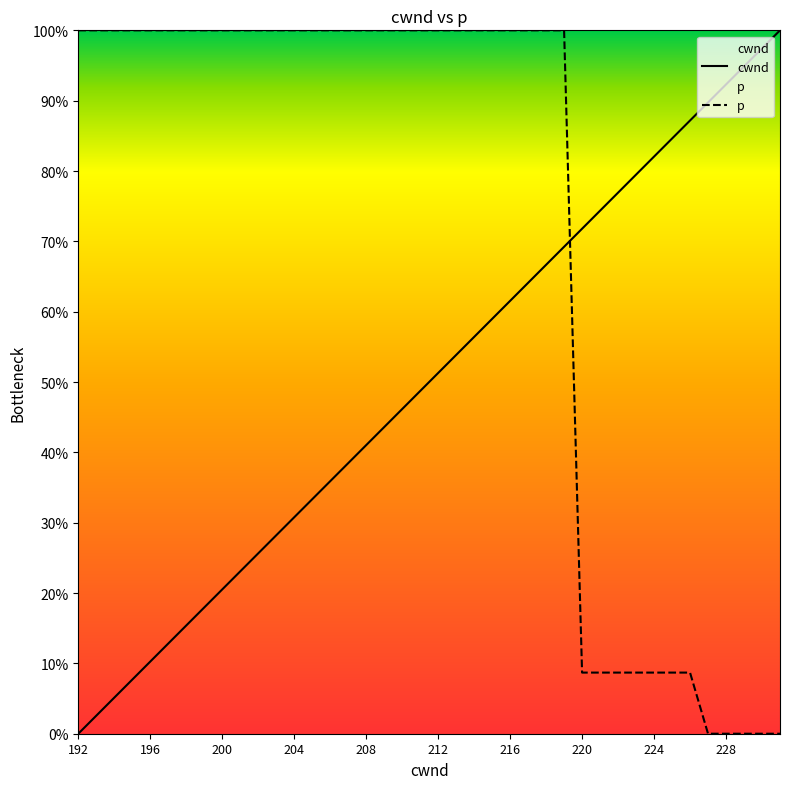

Reading left to right, list all the values displayed in this chart.

cwnd: 0.0	2.6	5.1	7.7	10.3	12.8	15.4	17.9	20.5	23.1	25.6	28.2	30.8	33.3	35.9	38.5	41.0	43.6	46.2	48.7	51.3	53.8	56.4	59.0	61.5	64.1	66.7	69.2	71.8	74.4	76.9	79.5	82.1	84.6	87.2	89.7	92.3	94.9	97.4	100.0
p: 100.0	100.0	100.0	100.0	100.0	100.0	100.0	100.0	100.0	100.0	100.0	100.0	100.0	100.0	100.0	100.0	100.0	100.0	100.0	100.0	100.0	100.0	100.0	100.0	100.0	100.0	100.0	100.0	8.7	8.7	8.7	8.7	8.7	8.7	8.7	0.0	0.0	0.0	0.0	0.0